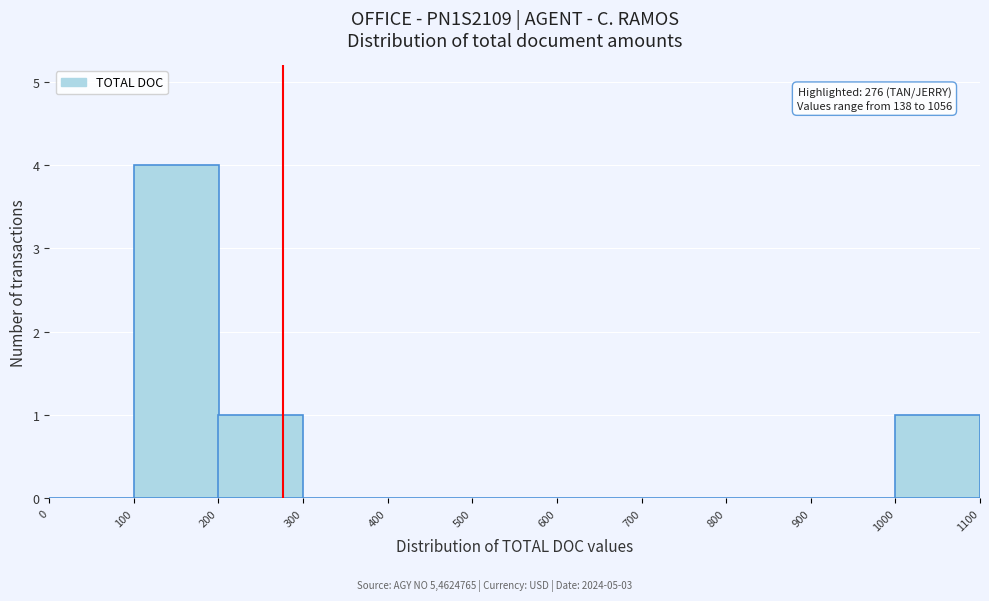

Which range on the x-axis has the tallest bar?

100 to 200